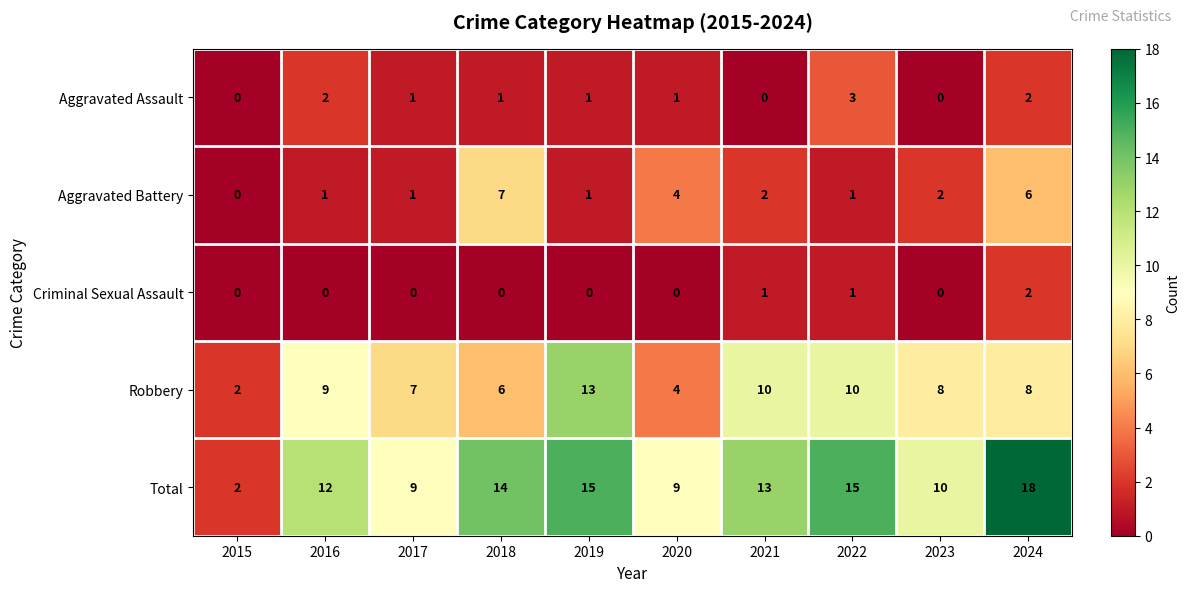

Read the Total value at 2022, to the nearest 5.

15